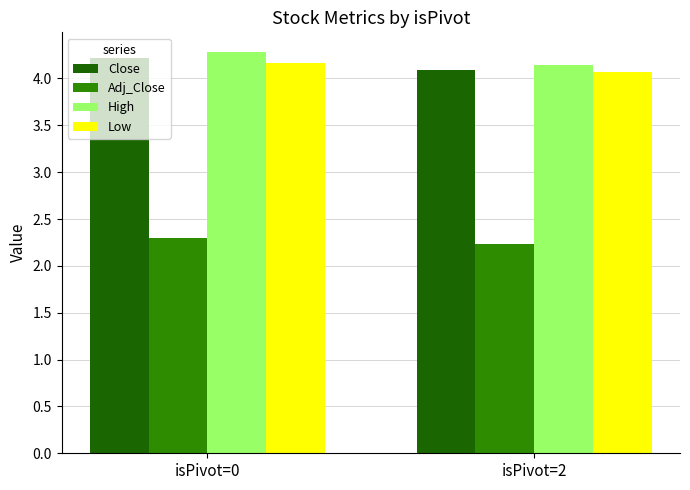

At which category is the sum across all series the highest?

isPivot=0